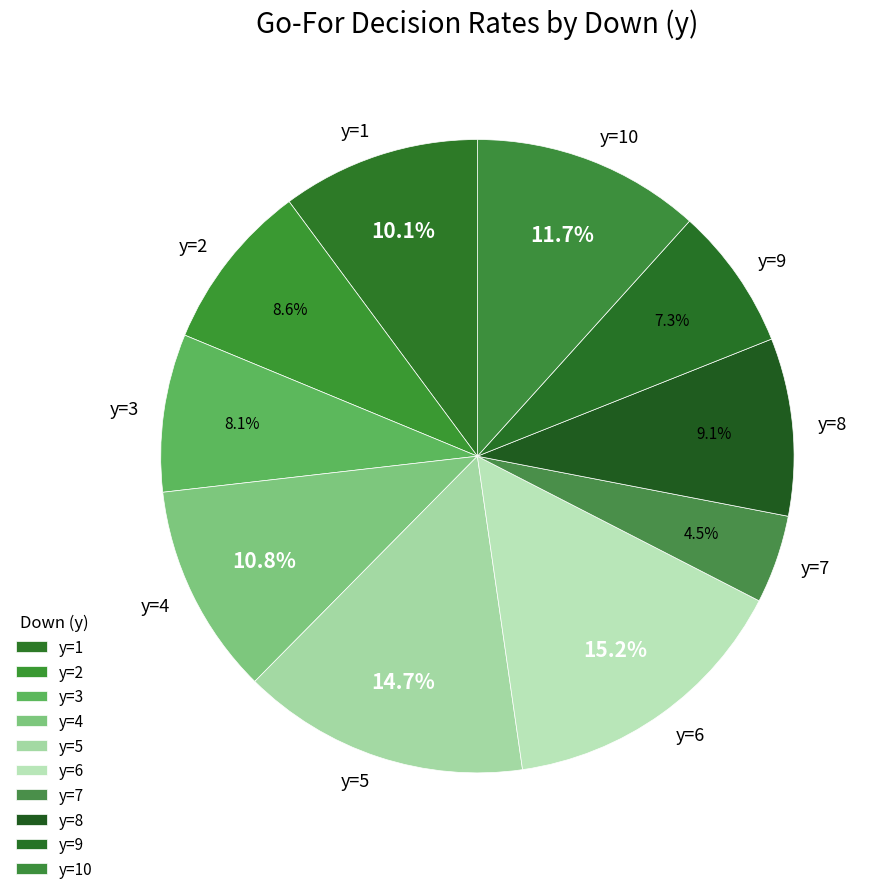

To the nearest percent, what is the combined percentage of y=1 and y=3?

18%